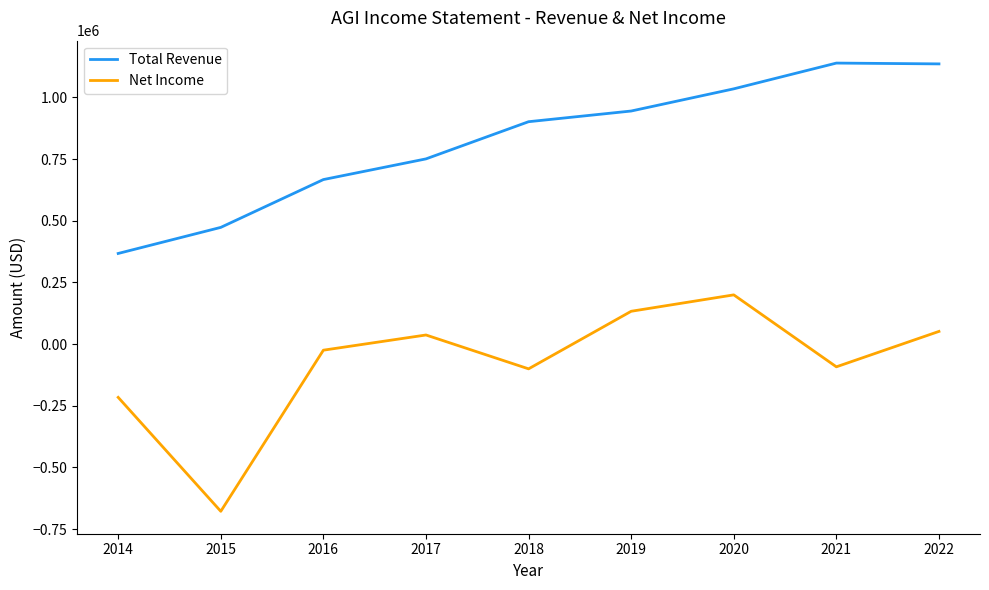

True or false: Total Revenue has a value of 367200 at 2014.

True